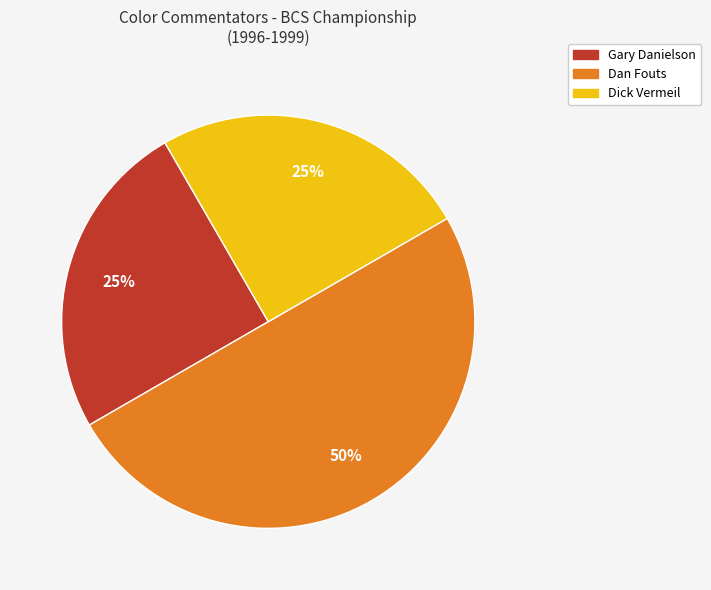

Which has a higher value, Gary Danielson or Dan Fouts?

Dan Fouts